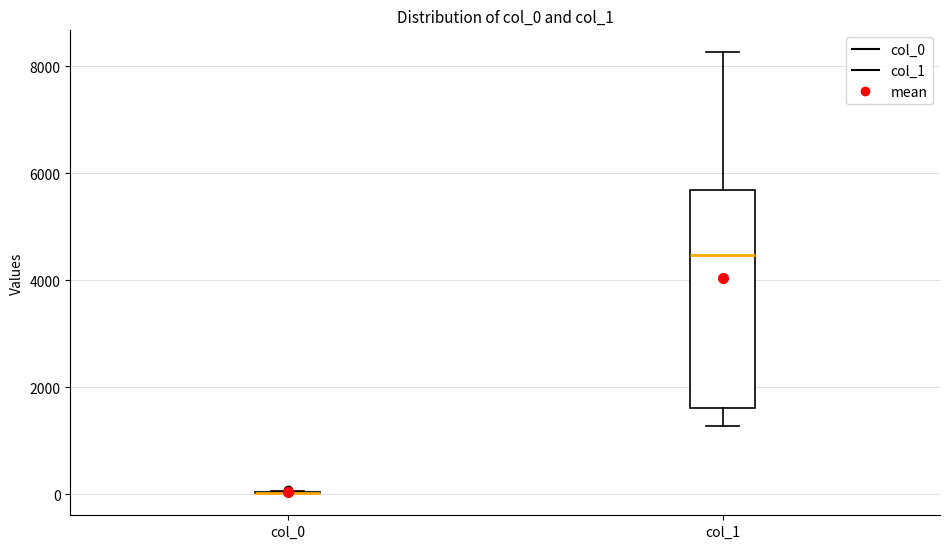

Reading left to right, transcribe this box plot: for each box, give where its median line is, the range the box spans, and where its two whiskers end, as read against the y-axis. The values are not printed on the chart, so give them approximately, as read against the axis.

col_0: box collapsed to a line at 0, whiskers 0 to 0
col_1: median 4400, box 1600 to 5600, whiskers 1200 to 8200